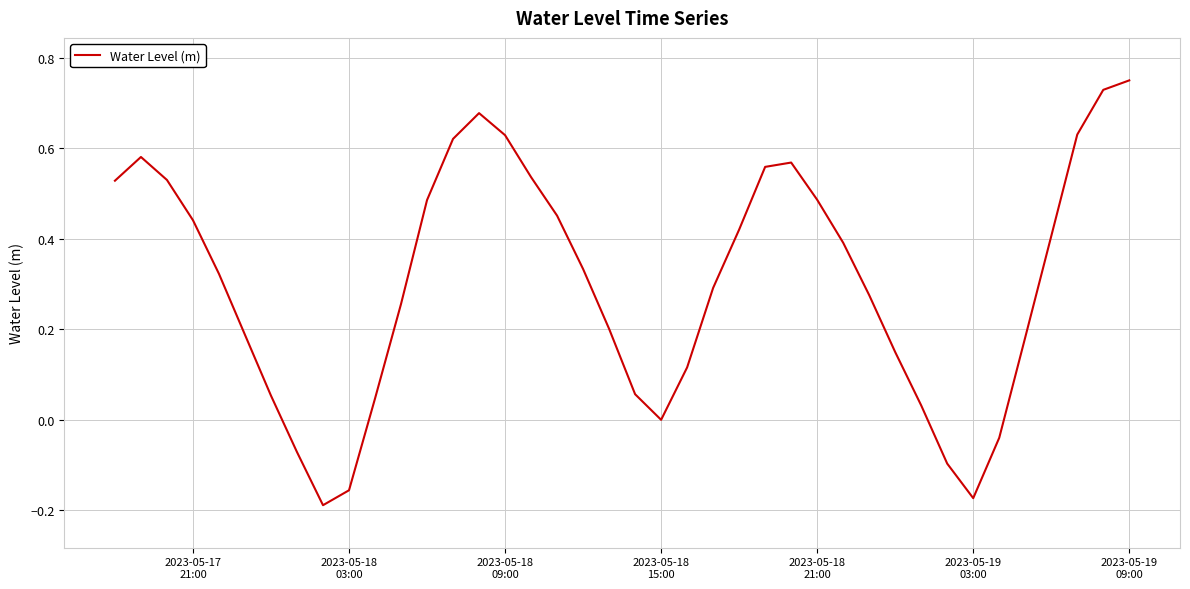

What is the difference between the maximum and minimum values?

0.9